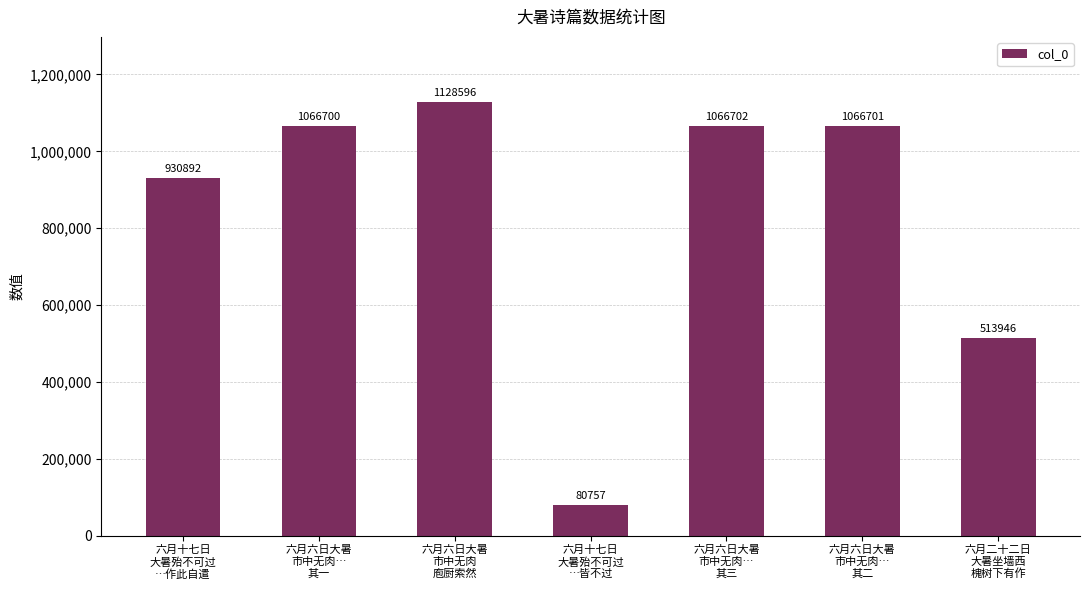

The value at 六月六日大暑
市中无肉…
其一 is 1666342. True or false?

False